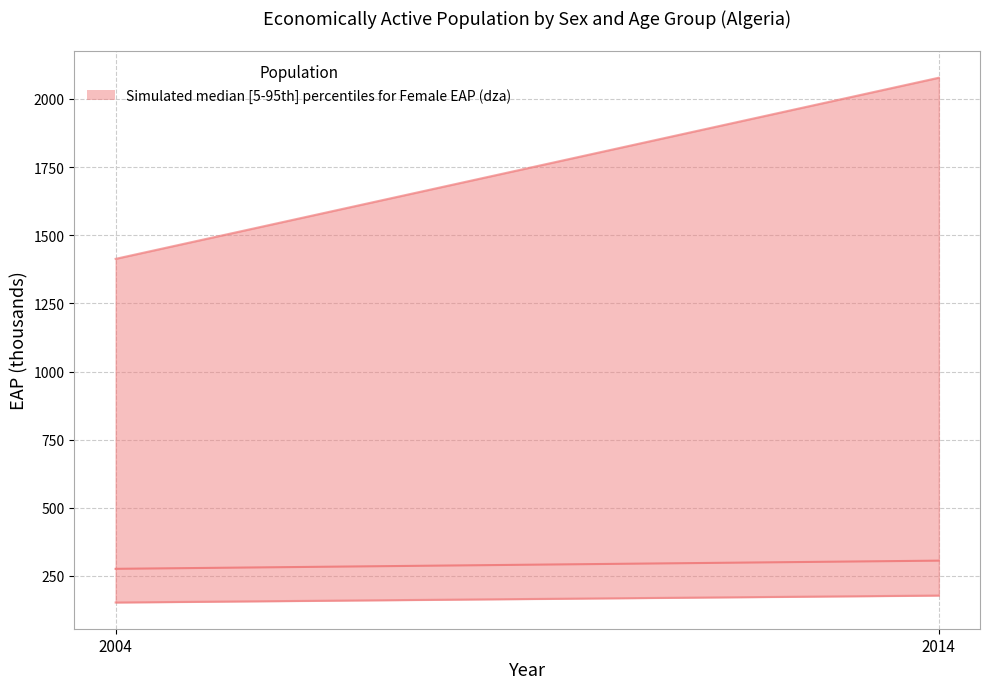

What is the sum of all Female 25-34 values?

330.5